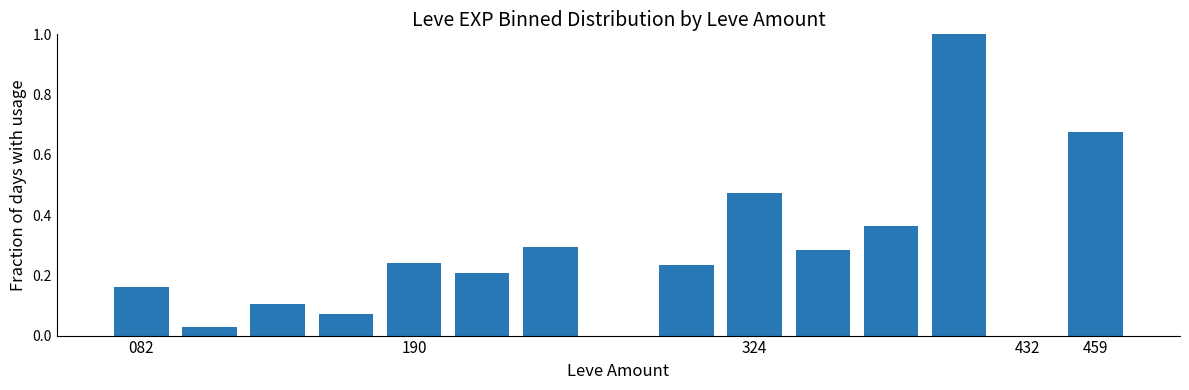

What is the maximum value shown in the chart?

1.0